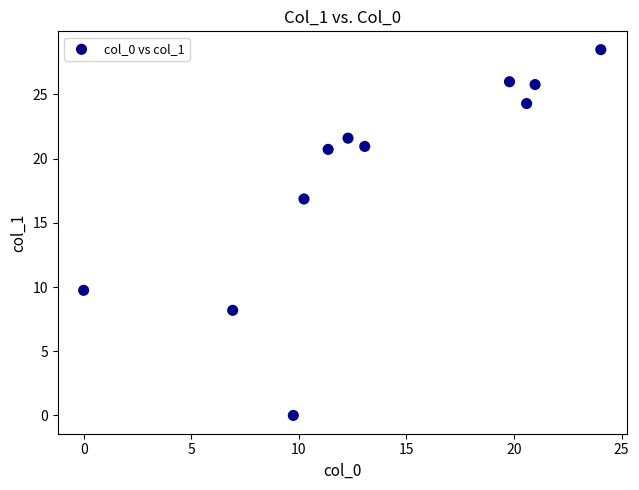

What is the range of Y values (max minus min)?

28.5